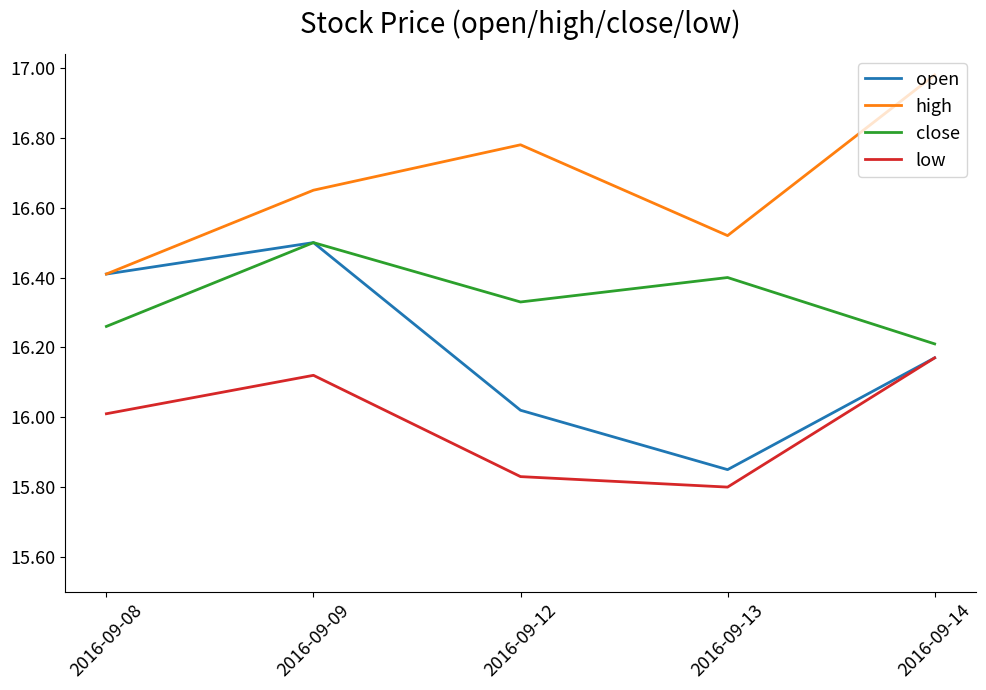

At which label does low first exceed 16?

2016-09-08